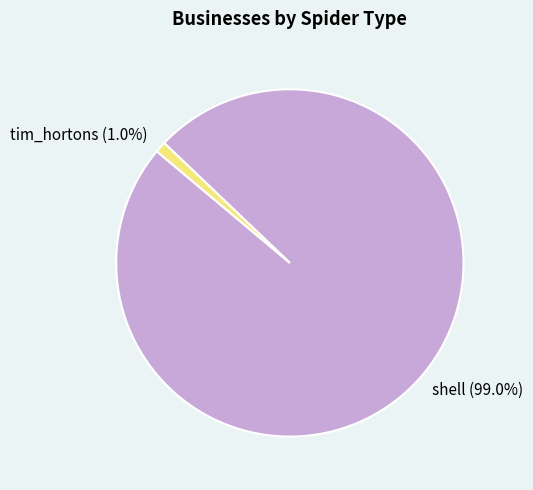

Is there any slice that represents more than half of the pie?

Yes